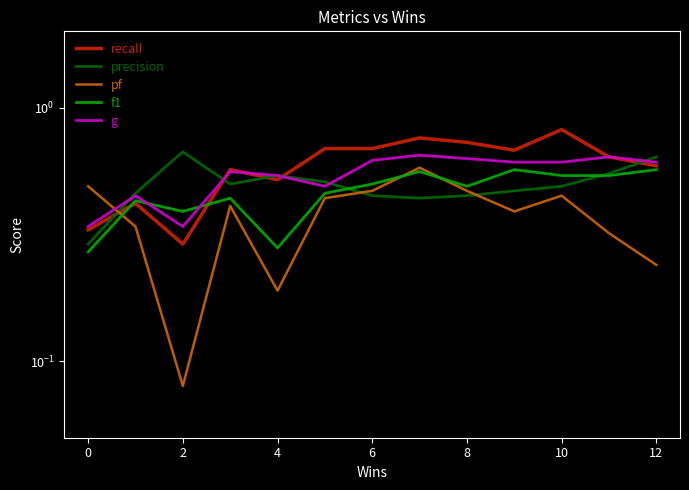

Reading right to left, extract all data points from this chart.

recall: 0.6	0.6	0.8	0.7	0.7	0.8	0.7	0.7	0.5	0.6	0.3	0.4	0.3
precision: 0.6	0.6	0.5	0.5	0.5	0.4	0.5	0.5	0.5	0.5	0.7	0.5	0.3
pf: 0.2	0.3	0.5	0.4	0.5	0.6	0.5	0.4	0.2	0.4	0.1	0.3	0.5
f1: 0.6	0.5	0.5	0.6	0.5	0.6	0.5	0.5	0.3	0.4	0.4	0.4	0.3
g: 0.6	0.6	0.6	0.6	0.6	0.7	0.6	0.5	0.5	0.6	0.3	0.5	0.3